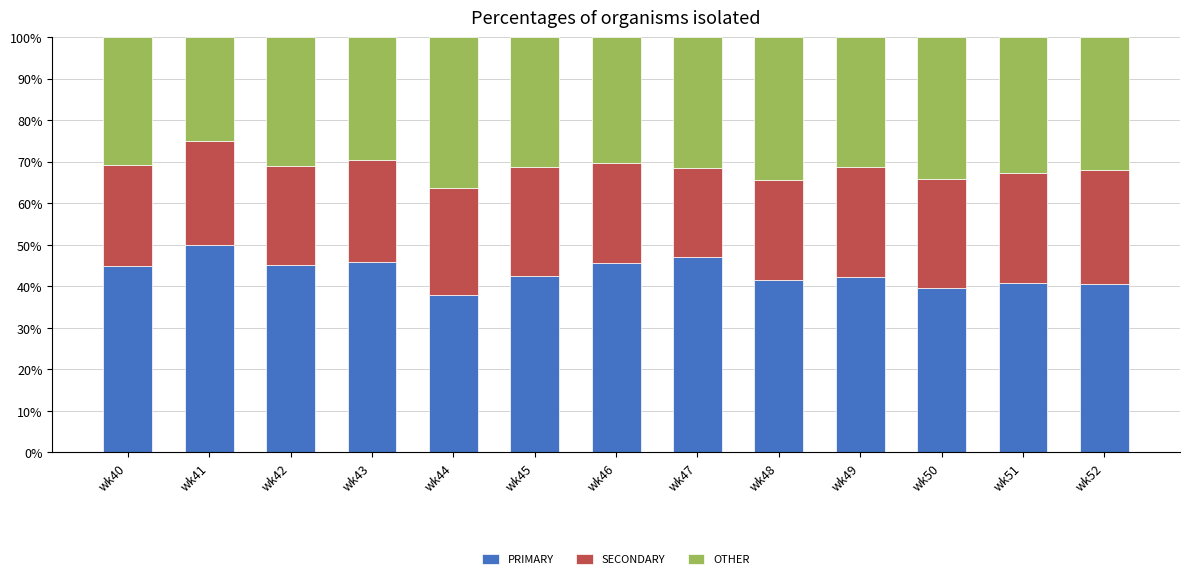

What is the difference between the second highest and minimum values in the PRIMARY series?

9.1